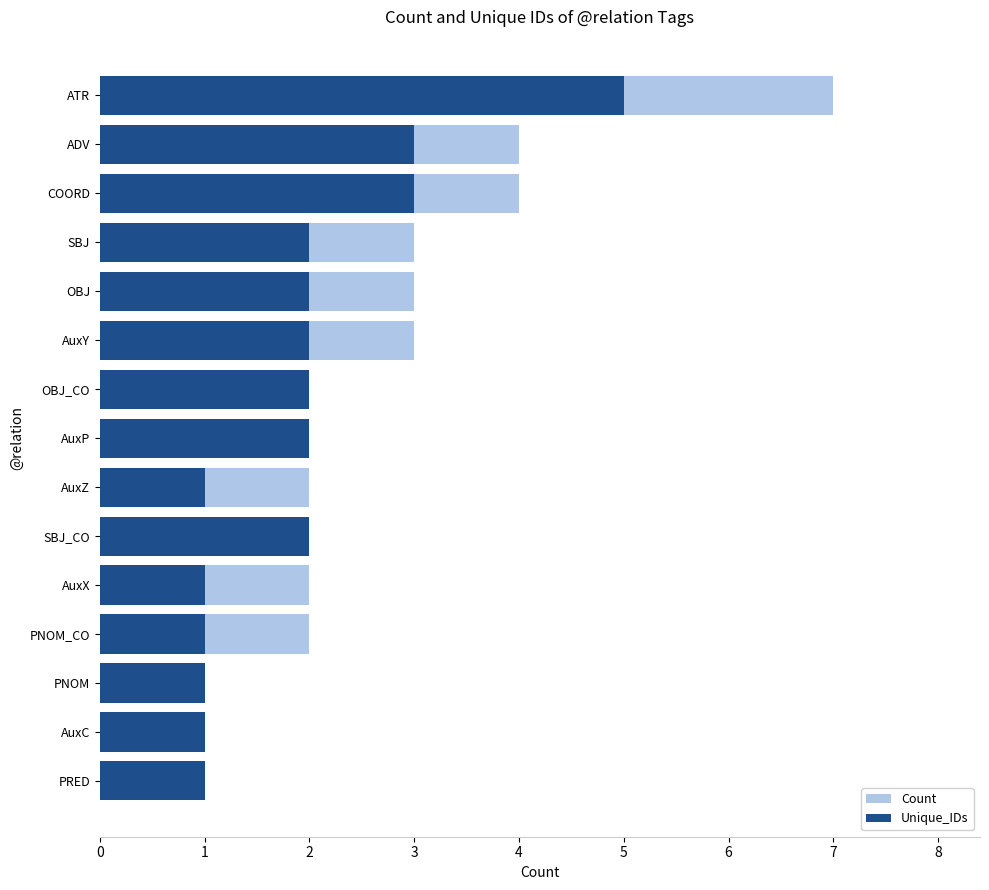

What is the difference between the second highest and second lowest values in the Unique_IDs series?

2